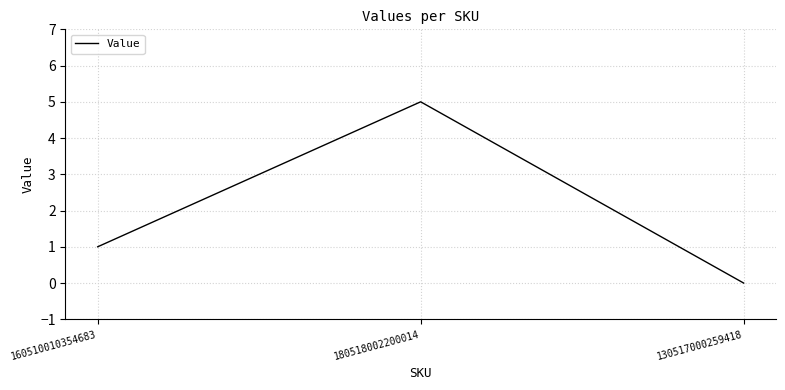

Between 160510010354683 and 130517000259418, which is larger?

160510010354683